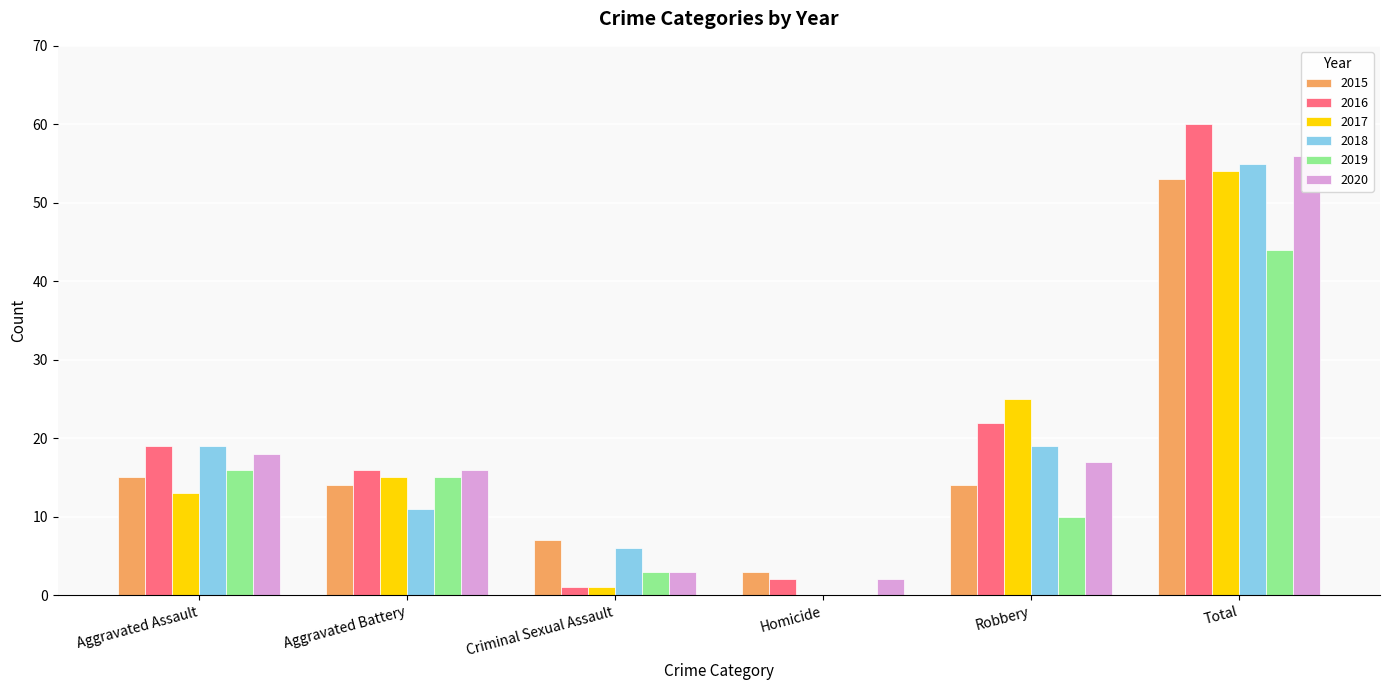

What is the label of the 2nd bar from the left?

Aggravated Battery